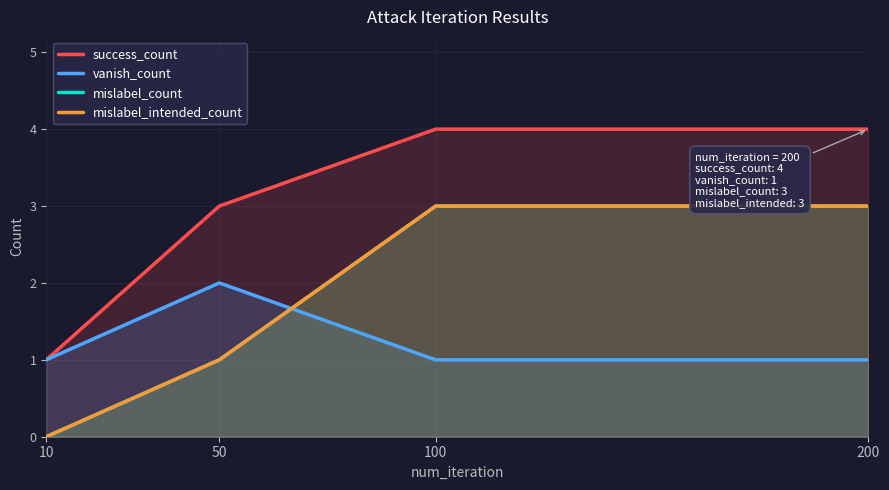

Where do mislabel_count and vanish_count first cross each other?

50 and 100